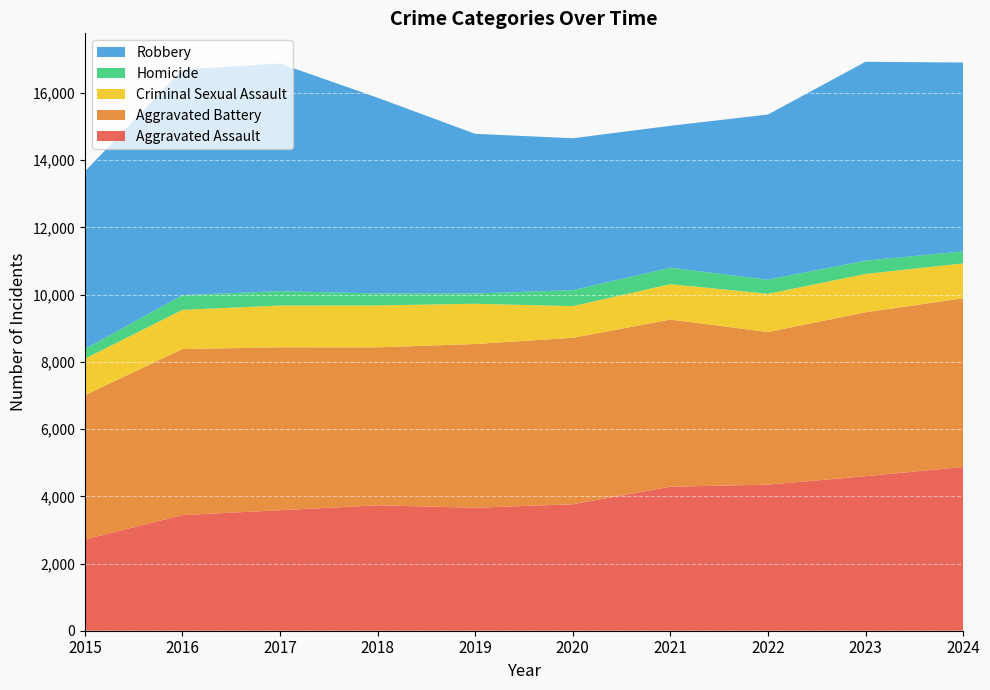

Reading left to right, transcribe all the data shown in this chart.

Aggravated Assault: 2015=2715	2016=3440	2017=3586	2018=3732	2019=3659	2020=3764	2021=4285	2022=4347	2023=4598	2024=4873
Aggravated Battery: 2015=4293	2016=4942	2017=4848	2018=4700	2019=4873	2020=4952	2021=4974	2022=4541	2023=4878	2024=5018
Criminal Sexual Assault: 2015=1087	2016=1166	2017=1243	2018=1248	2019=1198	2020=943	2021=1054	2022=1137	2023=1141	2024=1040
Homicide: 2015=289	2016=439	2017=427	2018=357	2019=306	2020=476	2021=489	2022=422	2023=396	2024=356
Robbery: 2015=5284	2016=6713	2017=6775	2018=5823	2019=4750	2020=4520	2021=4223	2022=4914	2023=5917	2024=5621